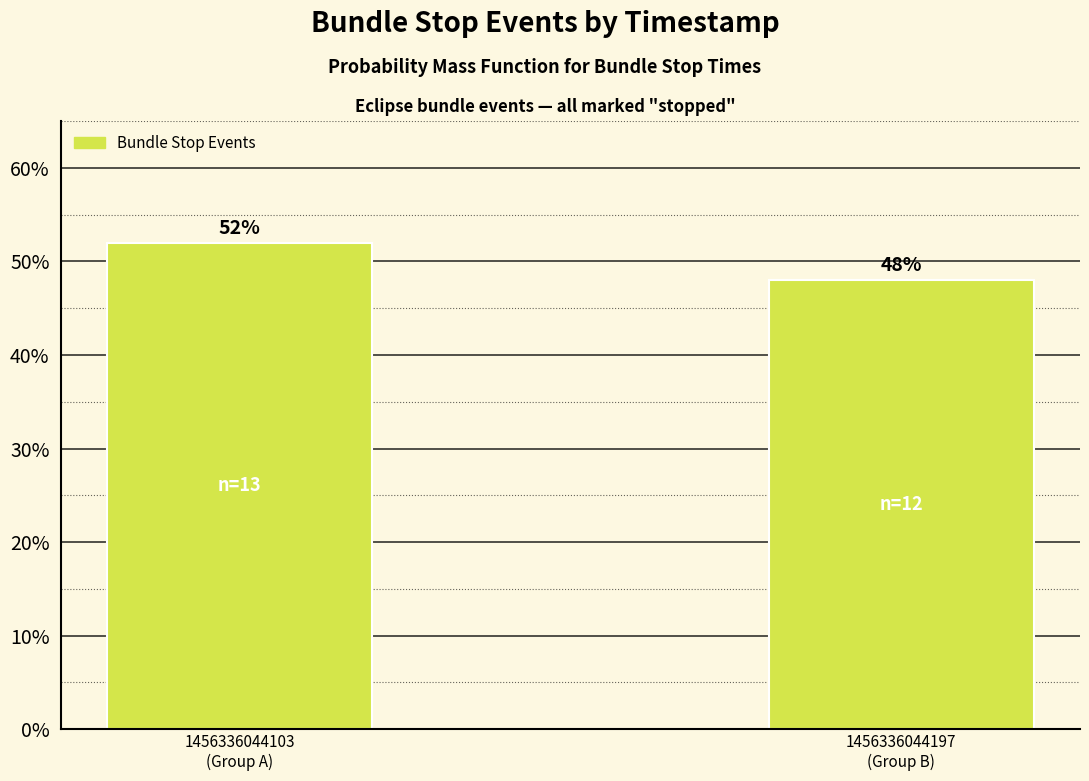

Reading left to right, what are all the values shown in this chart?

52	48